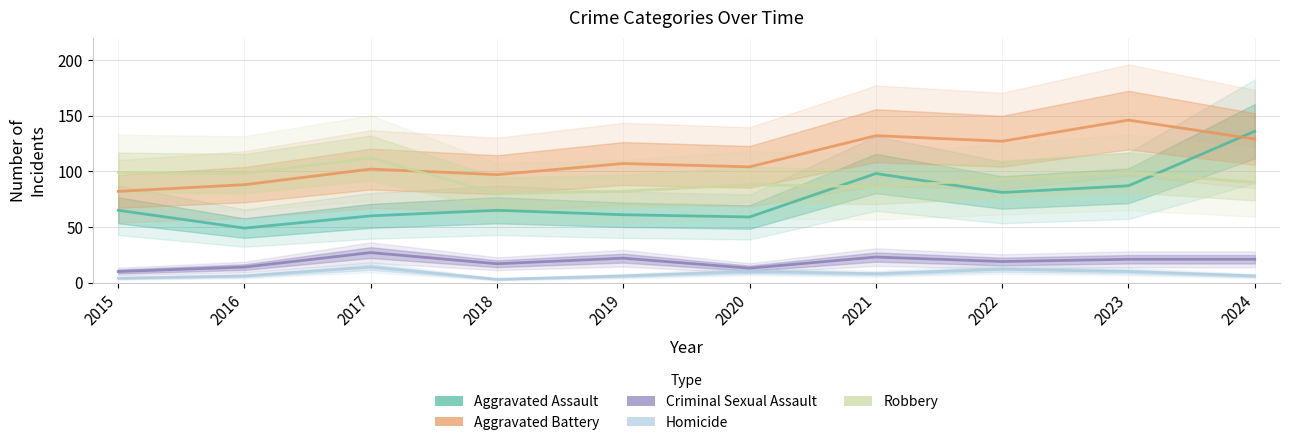

Between 2021 and 2024, which series saw the biggest shift?

Aggravated Assault